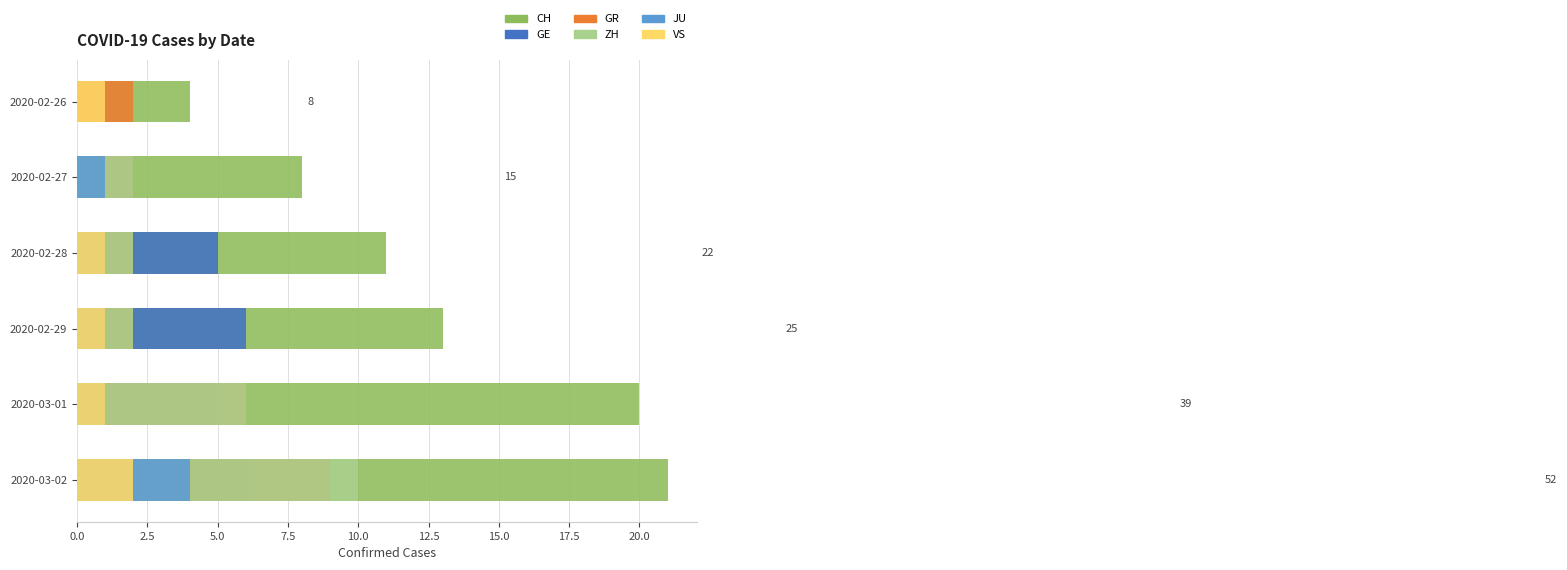

How many values in the CH series exceed 13?

2